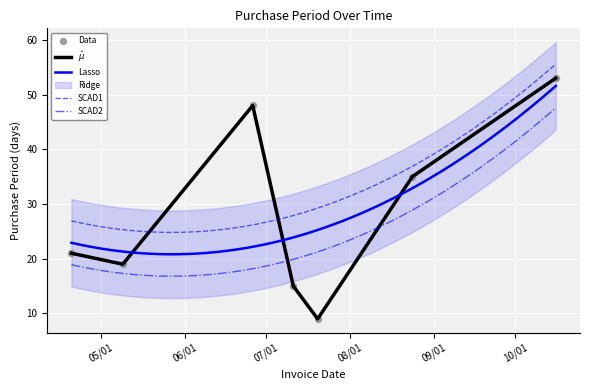

Between 2017-04-20 and 2017-10-16, which is larger?

2017-10-16